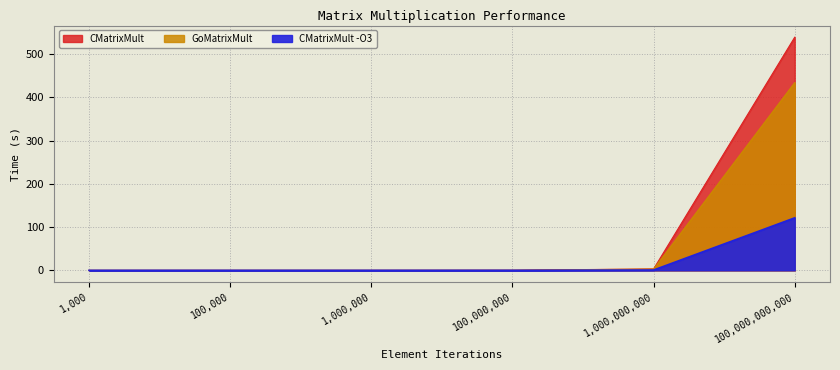

What is the difference between the second highest and second lowest values in the GoMatrixMult series?

2.9